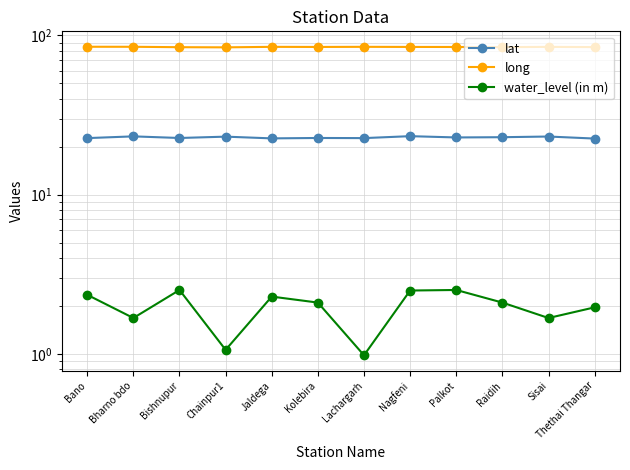

Where is the first local minimum for lat?

Bishnupur